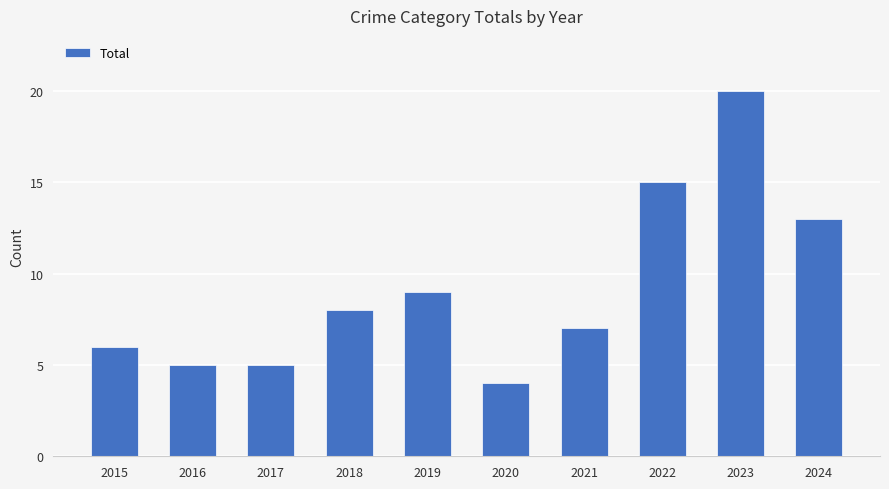

What is the value of the 3rd bar from the left?

5